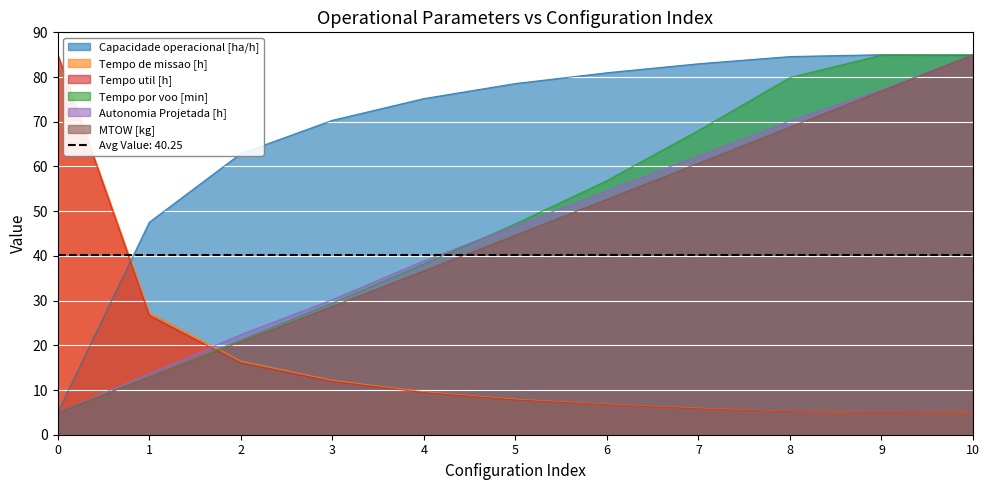

How many lines are shown in the chart?

6